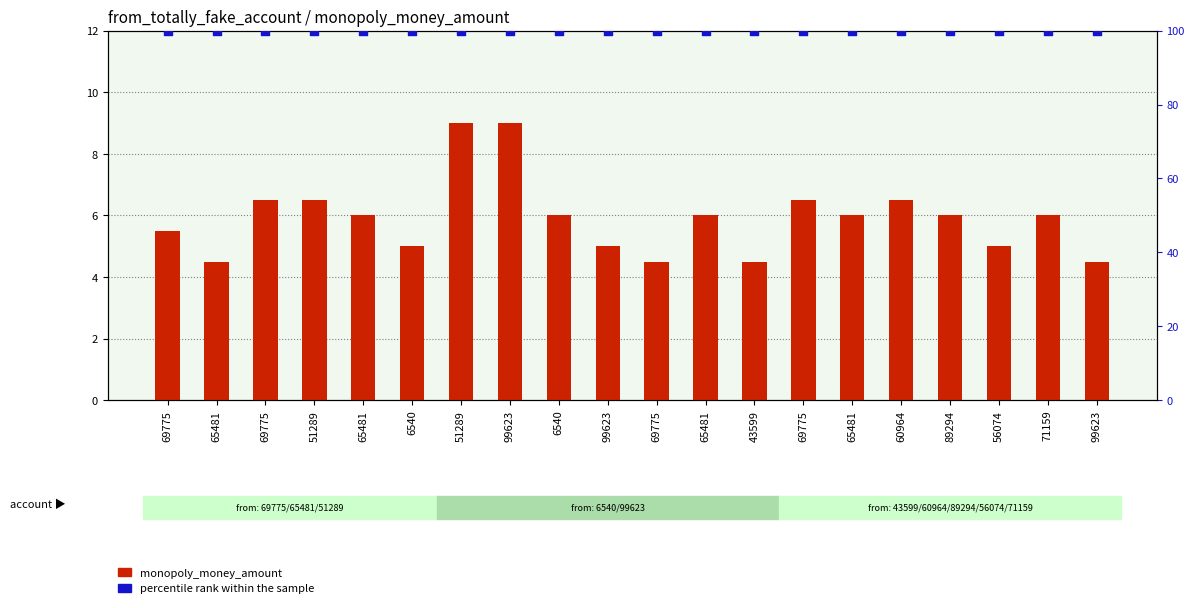

What is the total value across all series at 65481?

104.5